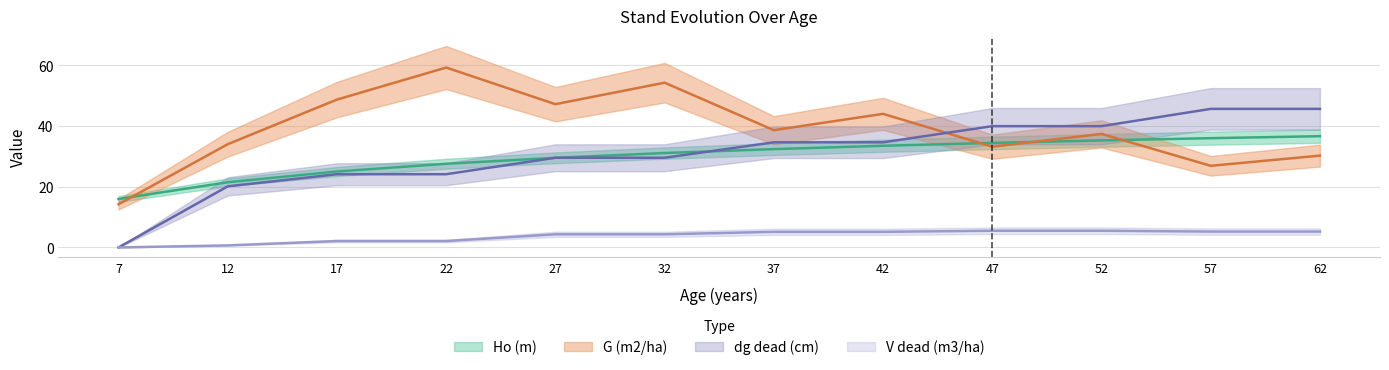

How many data points in dg_dead (cm) are less than 34?

6